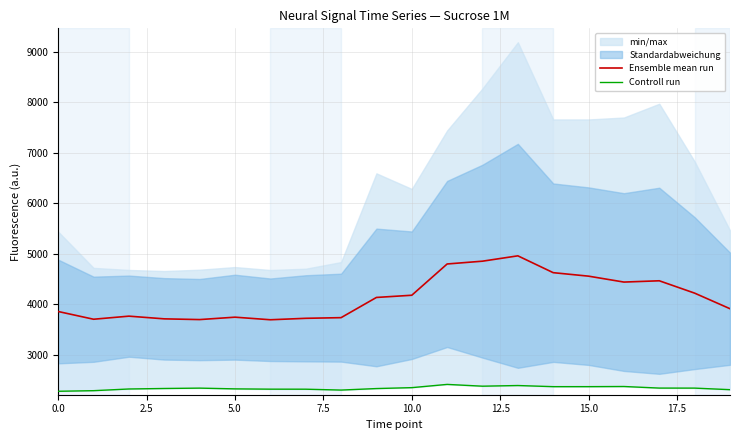

What is the smallest value displayed?

2279.7